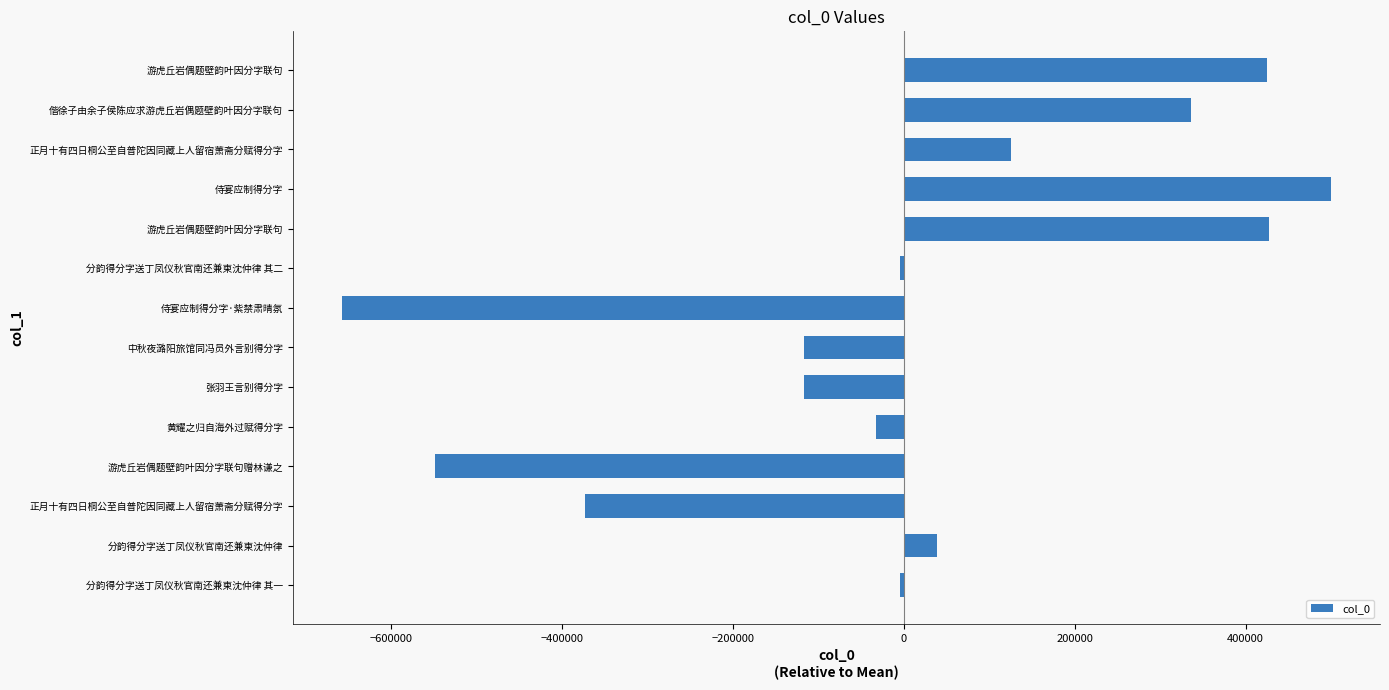

What is the difference between the maximum and minimum values?

1156593.0